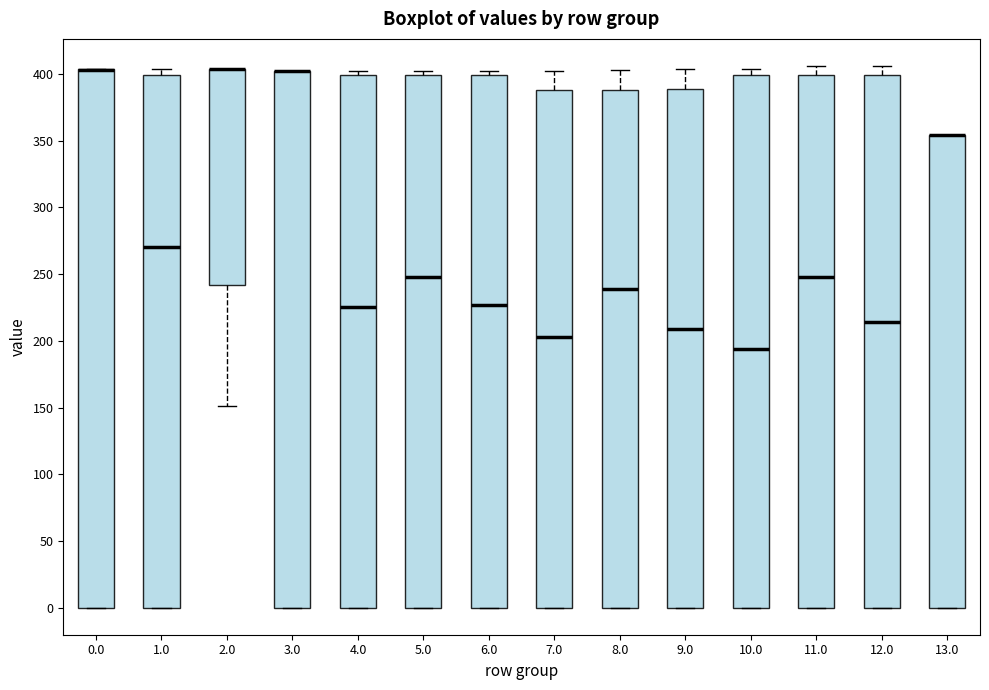

Where is the lower edge of the box at x = 8.0 on the y-axis? The values are not printed on the chart, so give them approximately, as read against the axis.

0